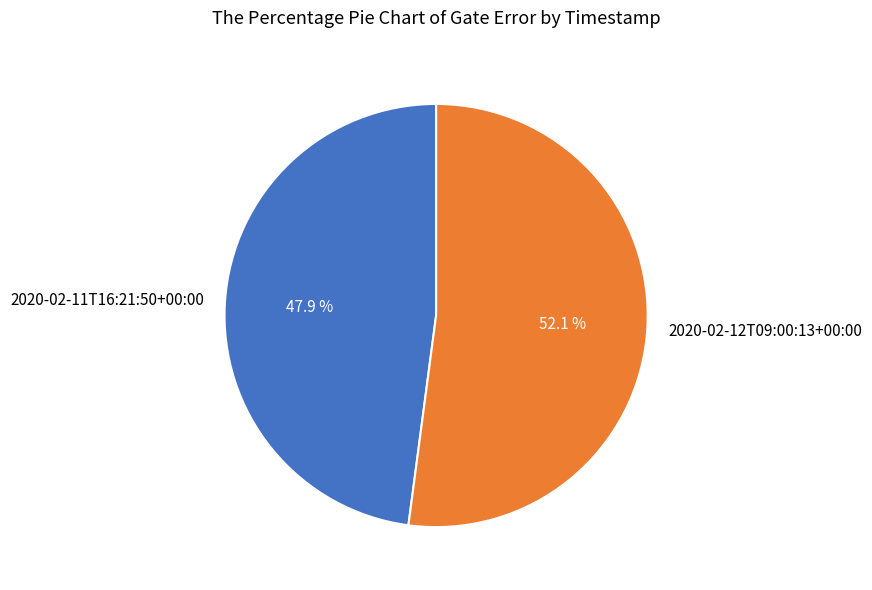

Is there any slice that represents more than half of the pie?

Yes